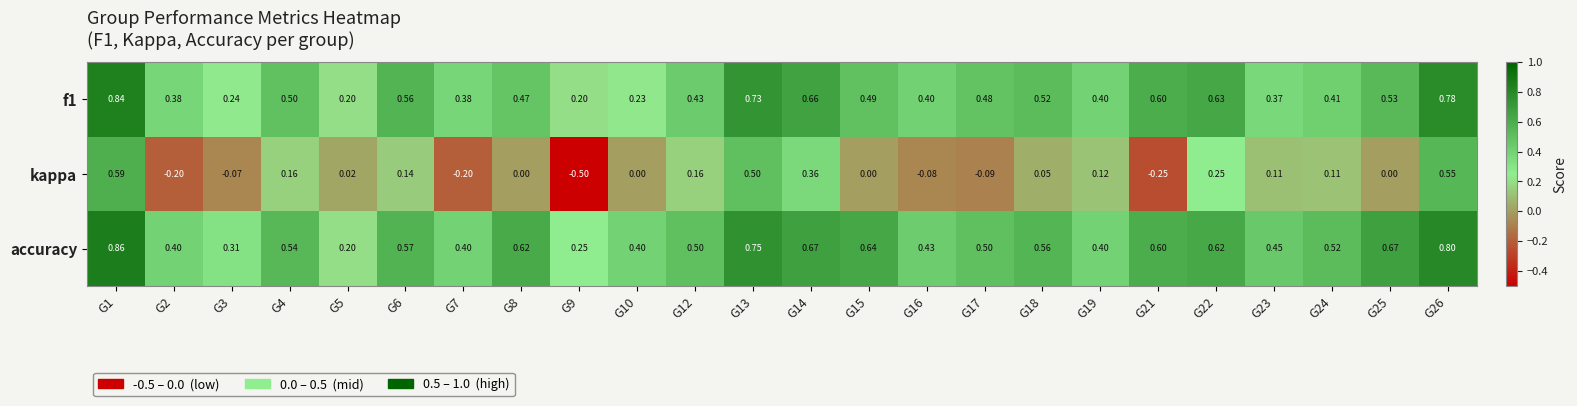

Which series has the widest spread of values?

kappa